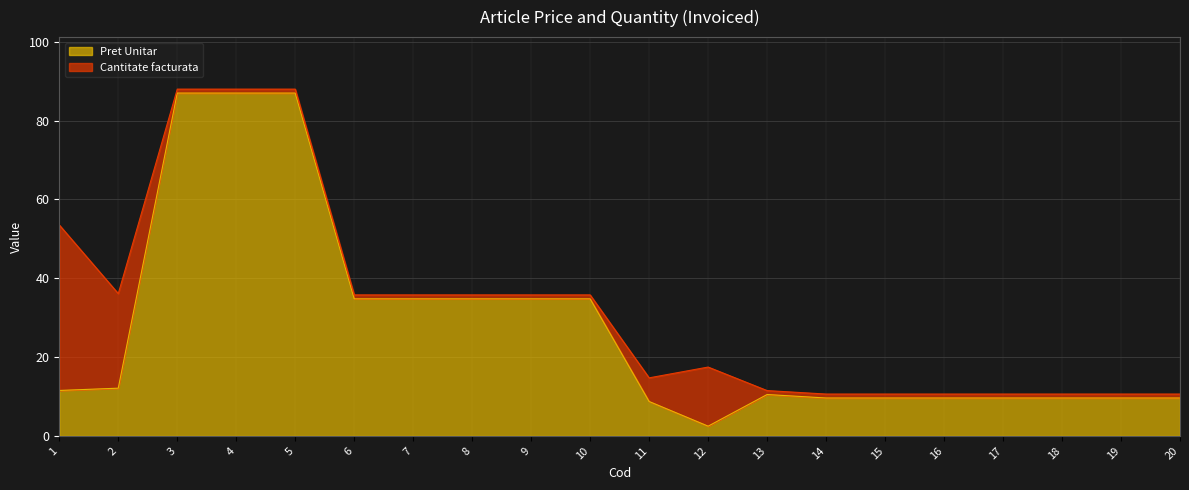

How many values exceed 11?

10